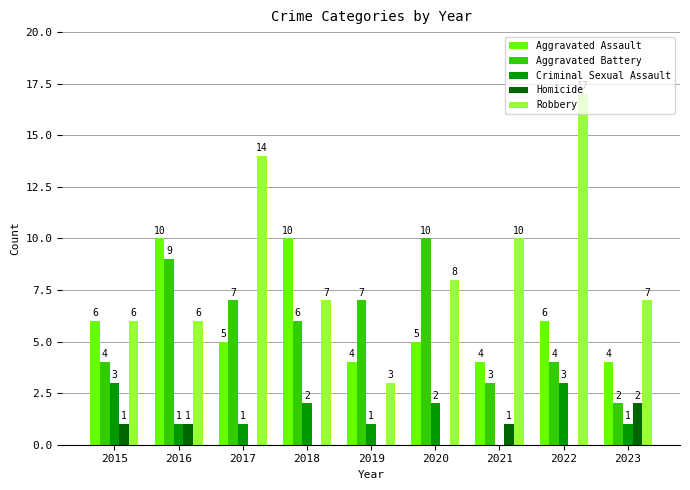

Is the value of Criminal Sexual Assault at 2018 greater than the value of Aggravated Battery at 2016?

No